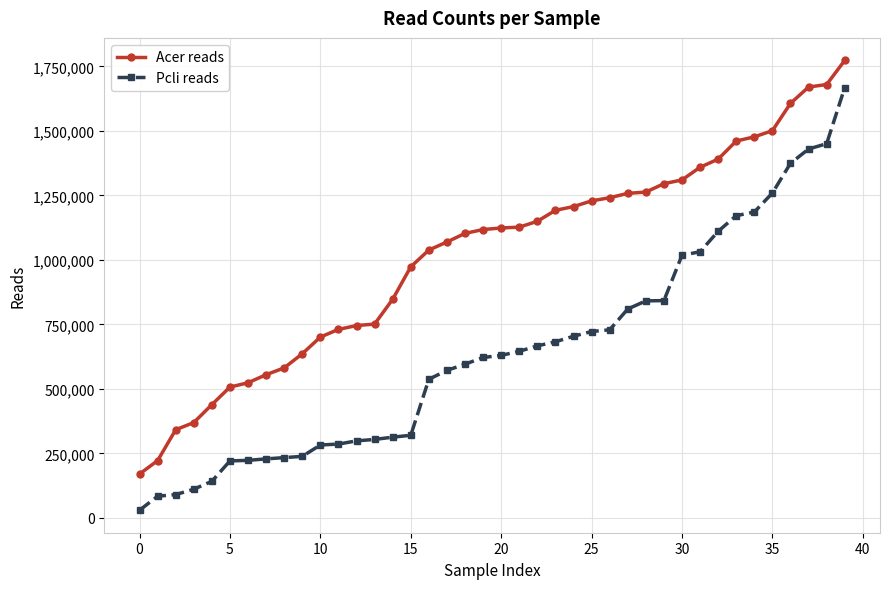

Rank the series by their average value, from lowest to highest.

Pcli reads, Acer reads